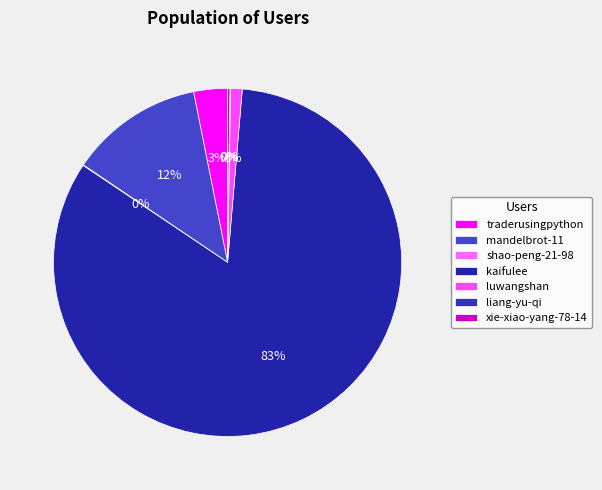

What is the ratio of the value at traderusingpython to the value at xie-xiao-yang-78-14?

14.4